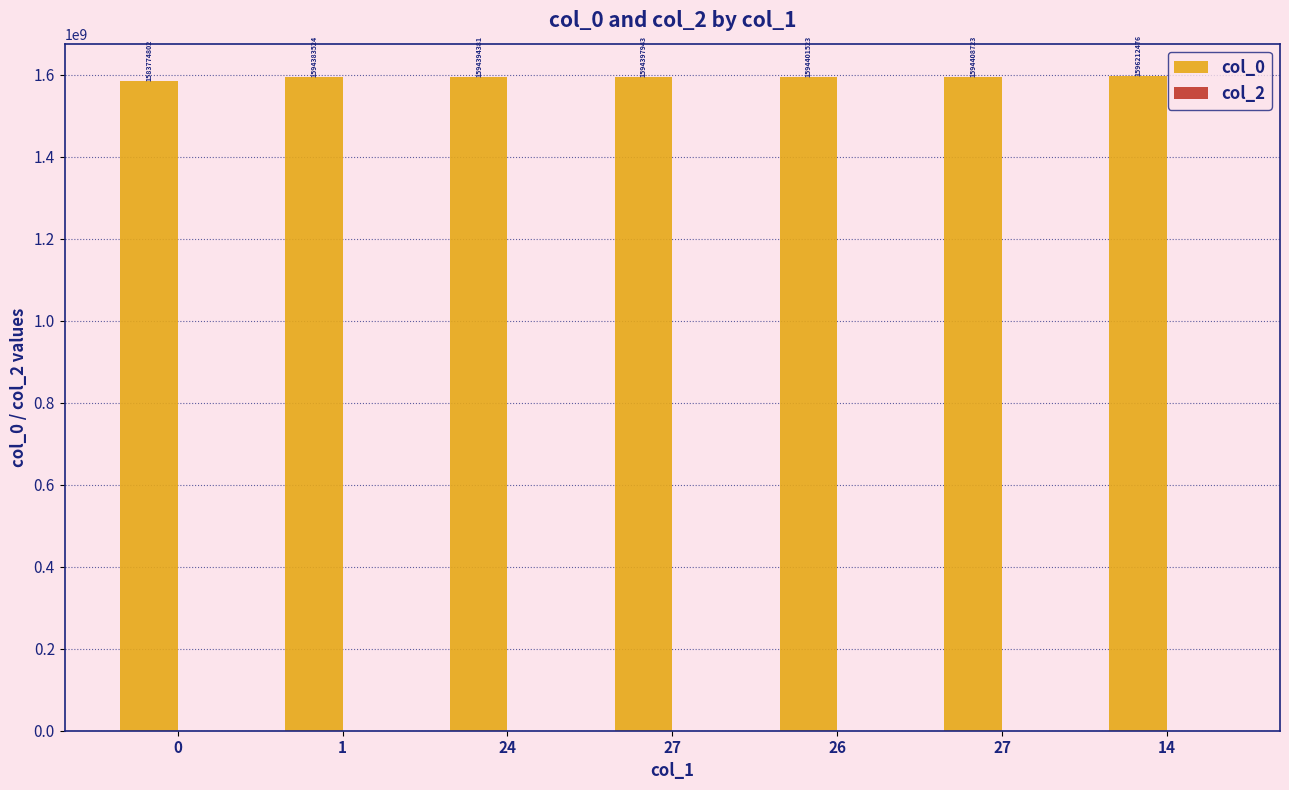

Reading left to right, what are all the values shown in this chart?

col_0: 0=1583774802	1=1594383524	24=1594394381	27=1594397943	26=1594401523	27=1594408723	14=1596212476
col_2: 0=0	1=0	24=0	27=0	26=0	27=0	14=0